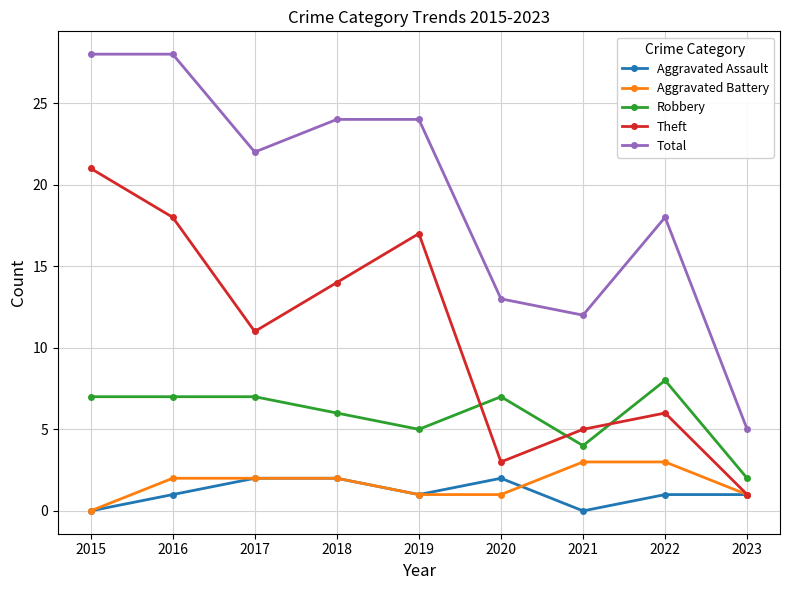

True or false: Theft has a value of 23 at 2019.

False